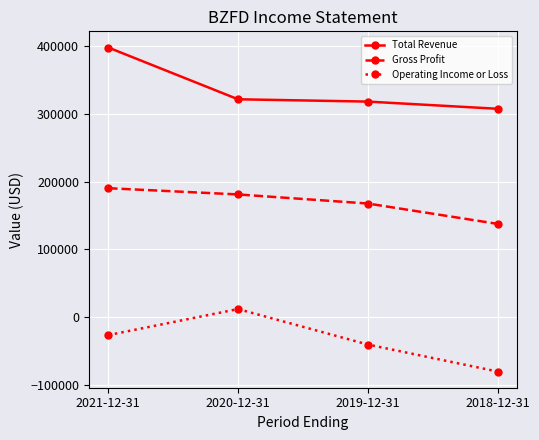

Read the Gross Profit value at 2019-12-31, to the nearest 10.

167600